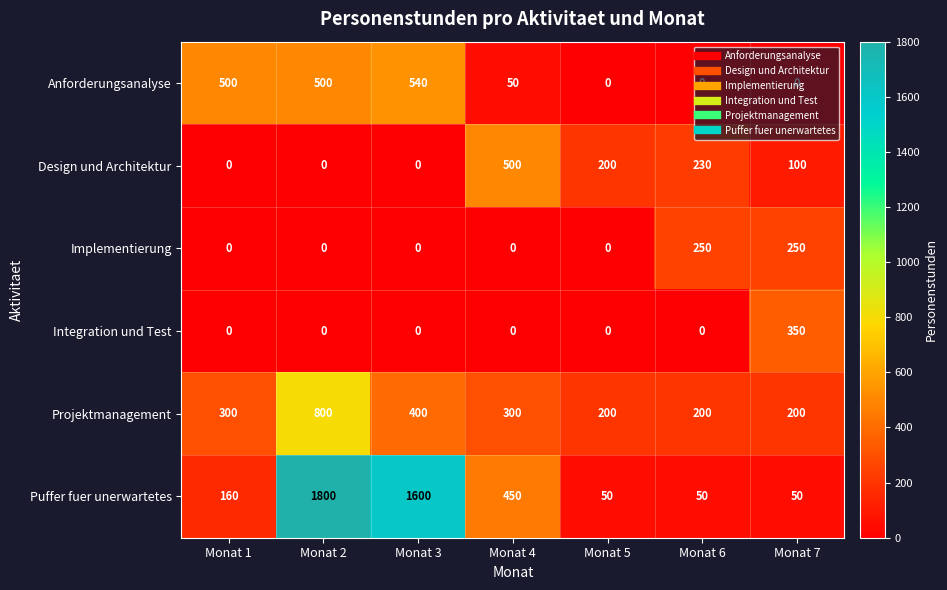

The value of Integration und Test at Monat 2 is 0. True or false?

True